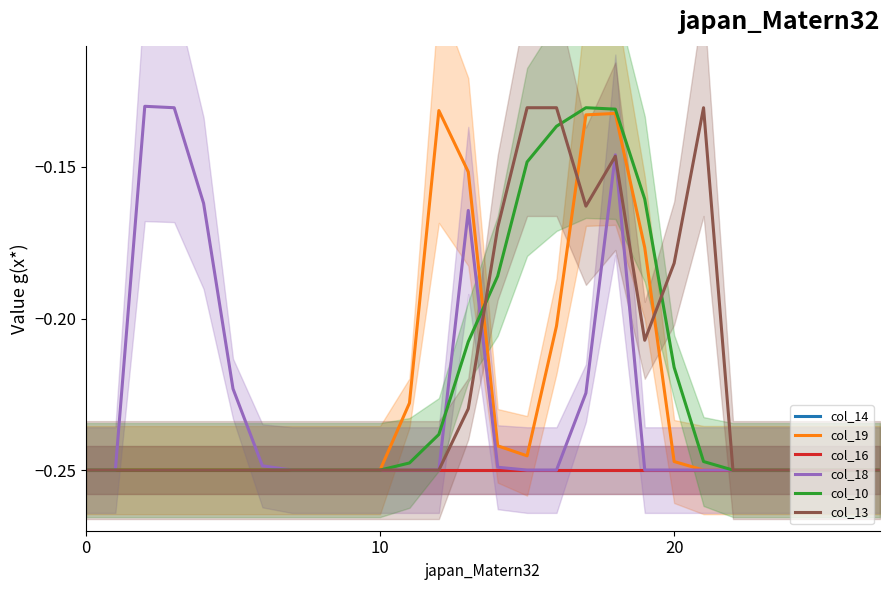

What is the label of the 22nd point from the right?

6